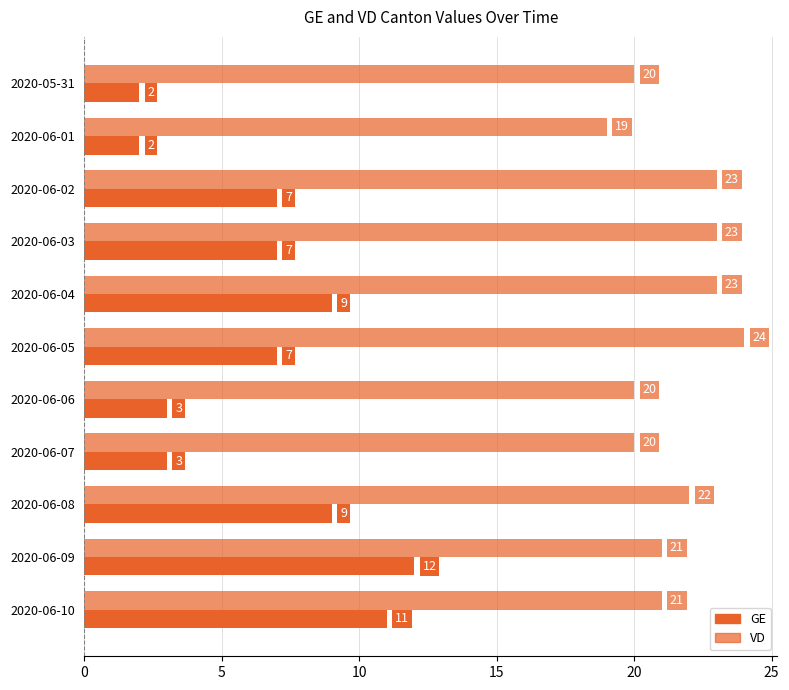

How many data points does each series have?

11